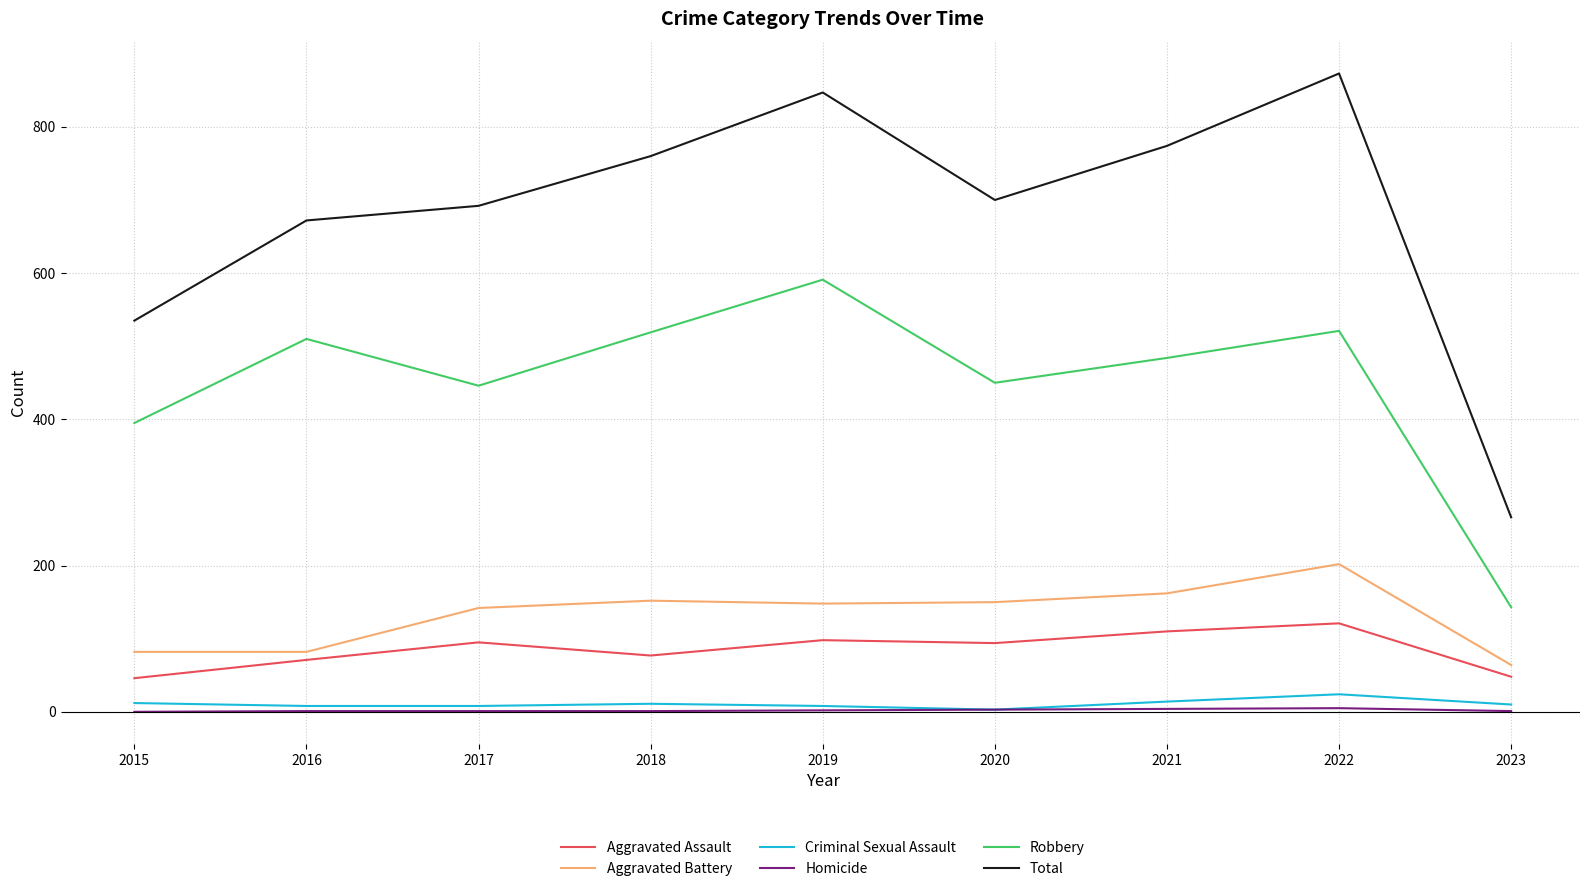

What value does the Aggravated Battery series have at 2017, to the nearest 50?

150